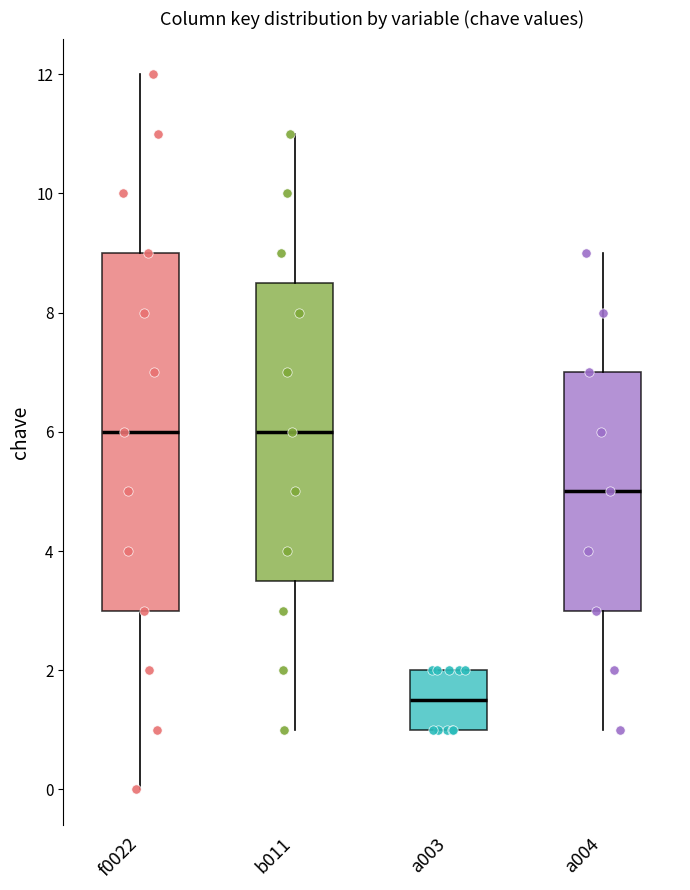

Which box is the tallest, from its lower edge to its upper edge?

f0022